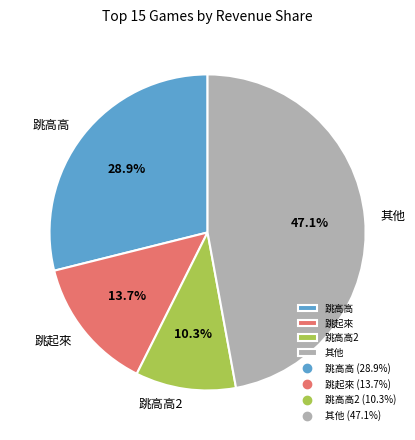

Which has a higher value, 跳高高 or 跳高高2?

跳高高